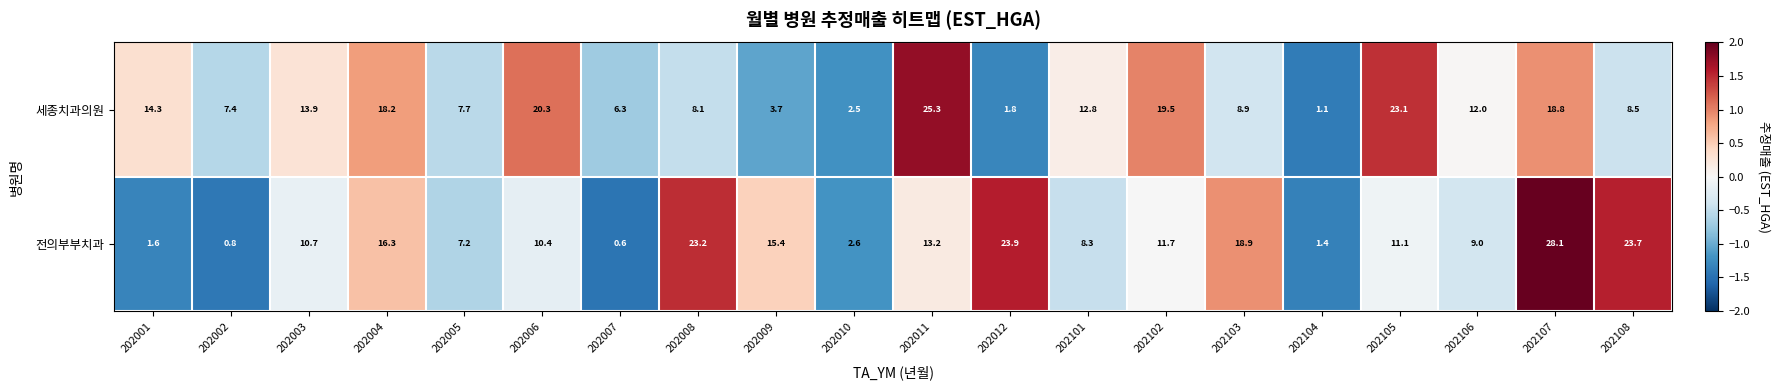

What is the spread (max minus min) of values at 202001?

12.7